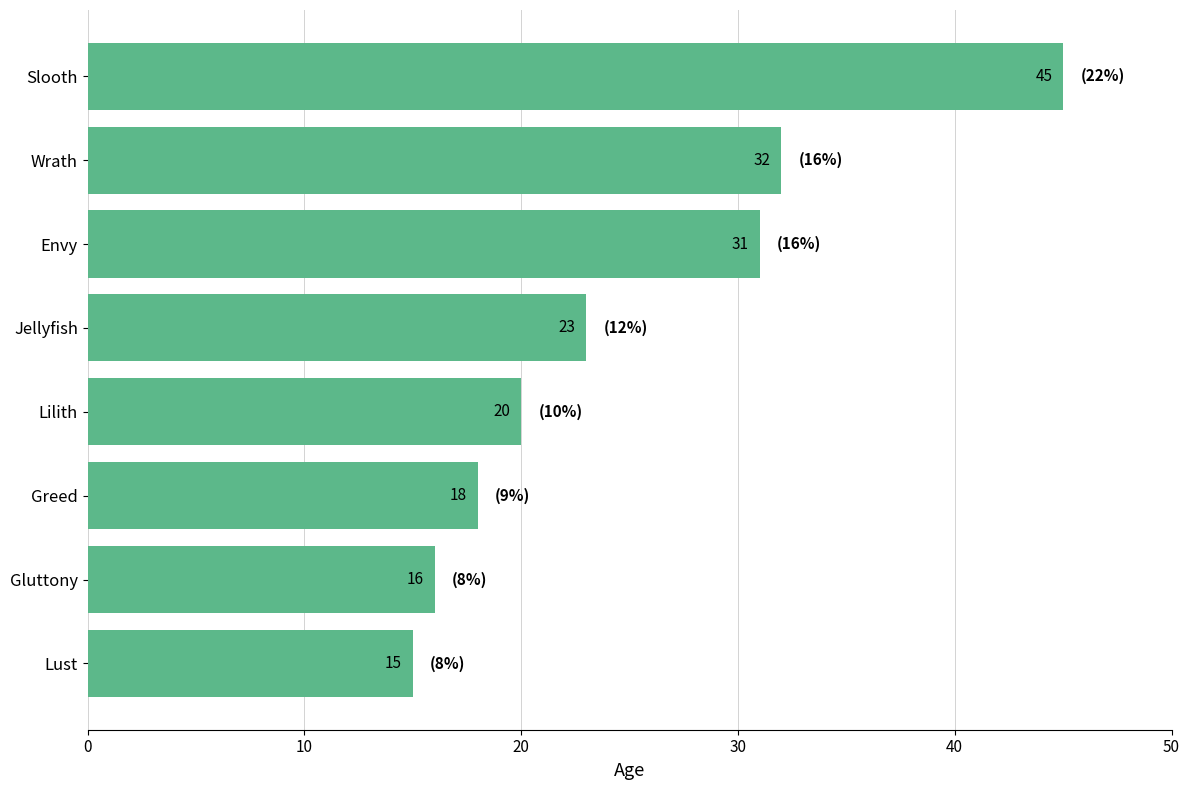

List the labels in order of value, largest first.

Slooth, Wrath, Envy, Jellyfish, Lilith, Greed, Gluttony, Lust